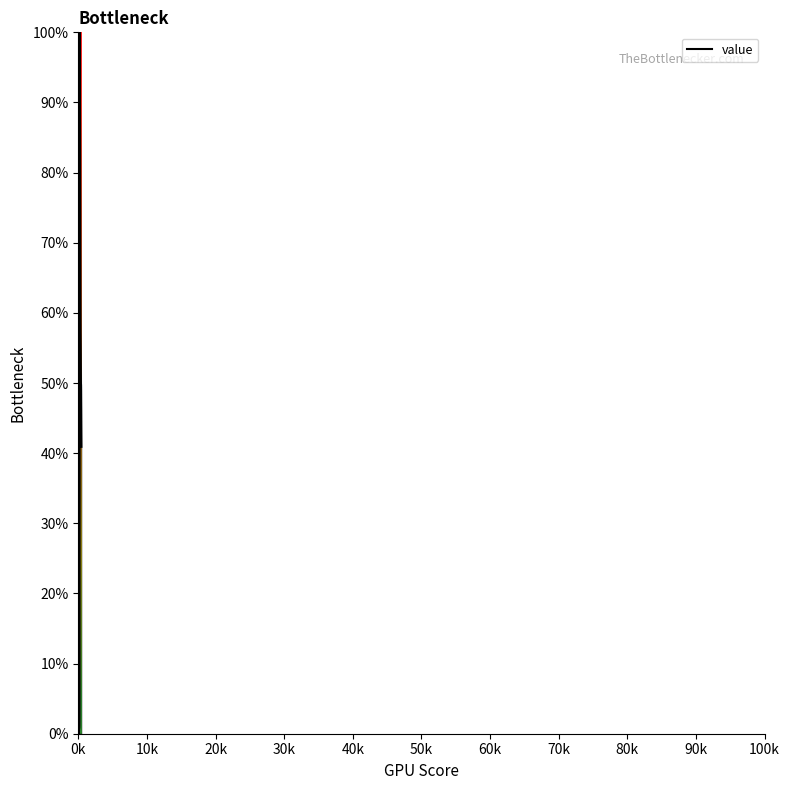

What is the maximum value shown in the chart?

100.0